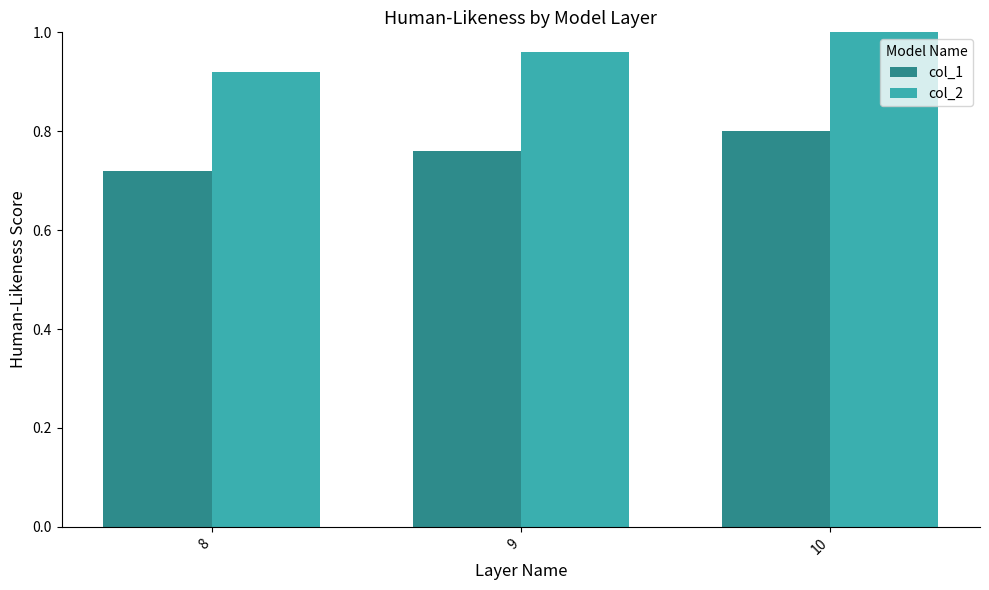

Which series has the largest total across all categories?

col_2